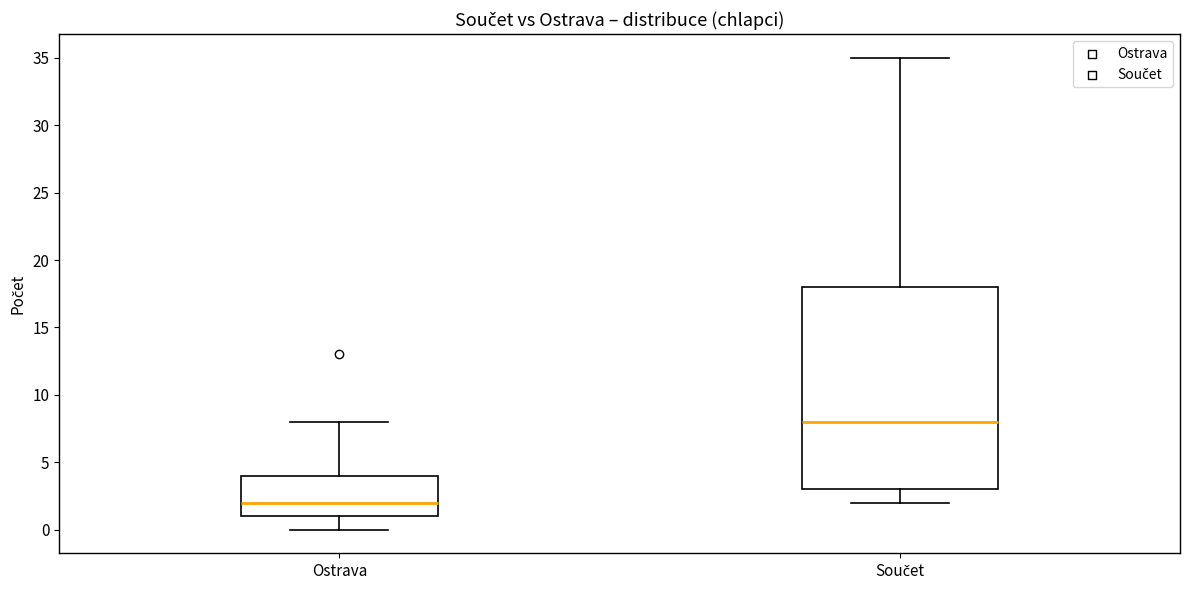

Which box has the lowest median line?

Ostrava